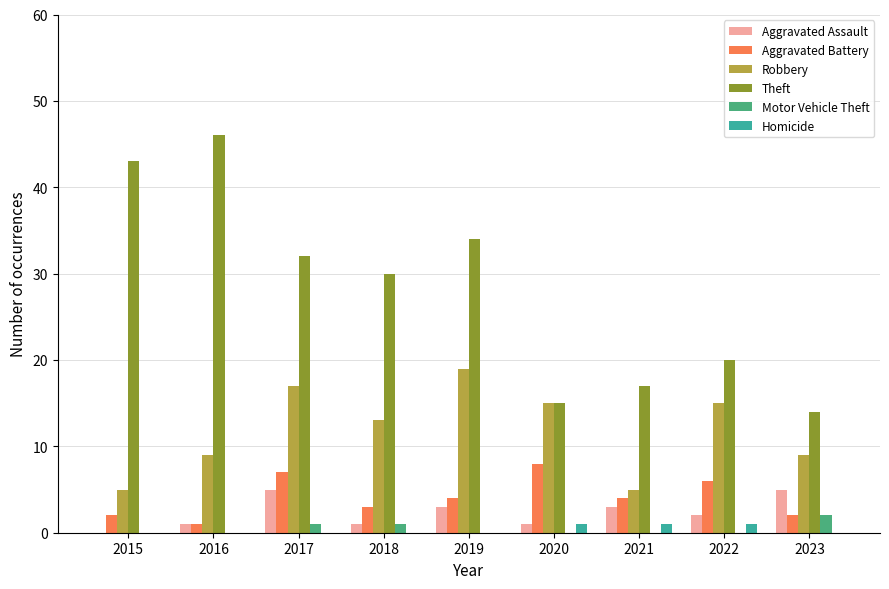

How many categories are shown in the chart?

9